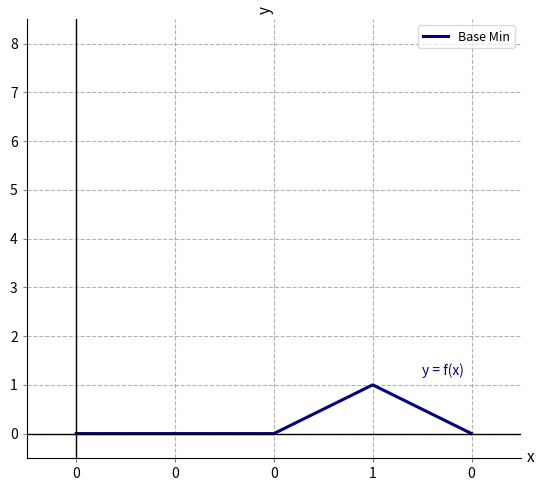

Rank the categories by value from highest to lowest.

1, 0, 0, 0, 0